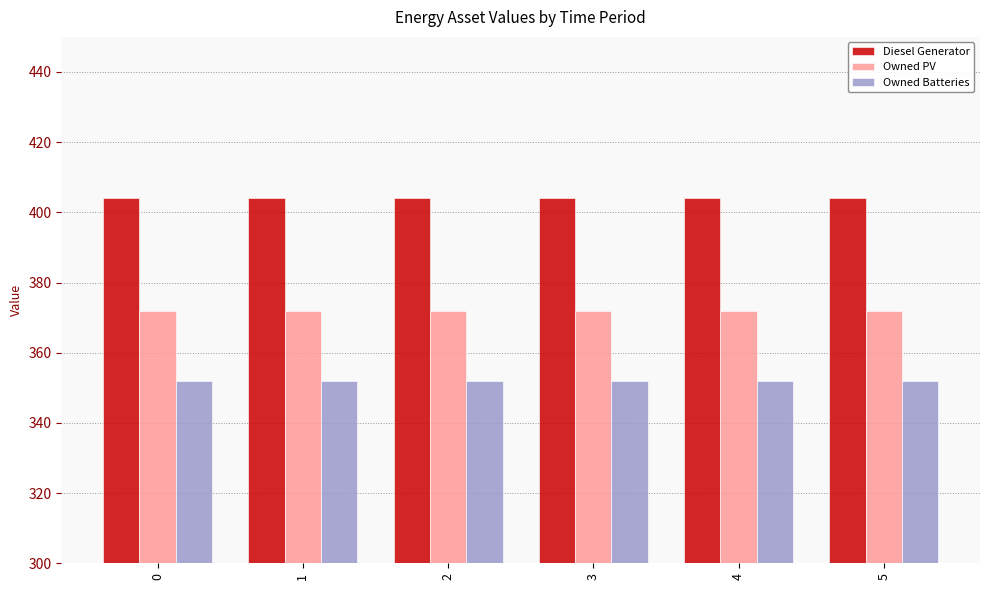

Reading left to right, transcribe all the data shown in this chart.

Diesel Generator: 404	404	404	404	404	404
Owned PV: 372	372	372	372	372	372
Owned Batteries: 352	352	352	352	352	352